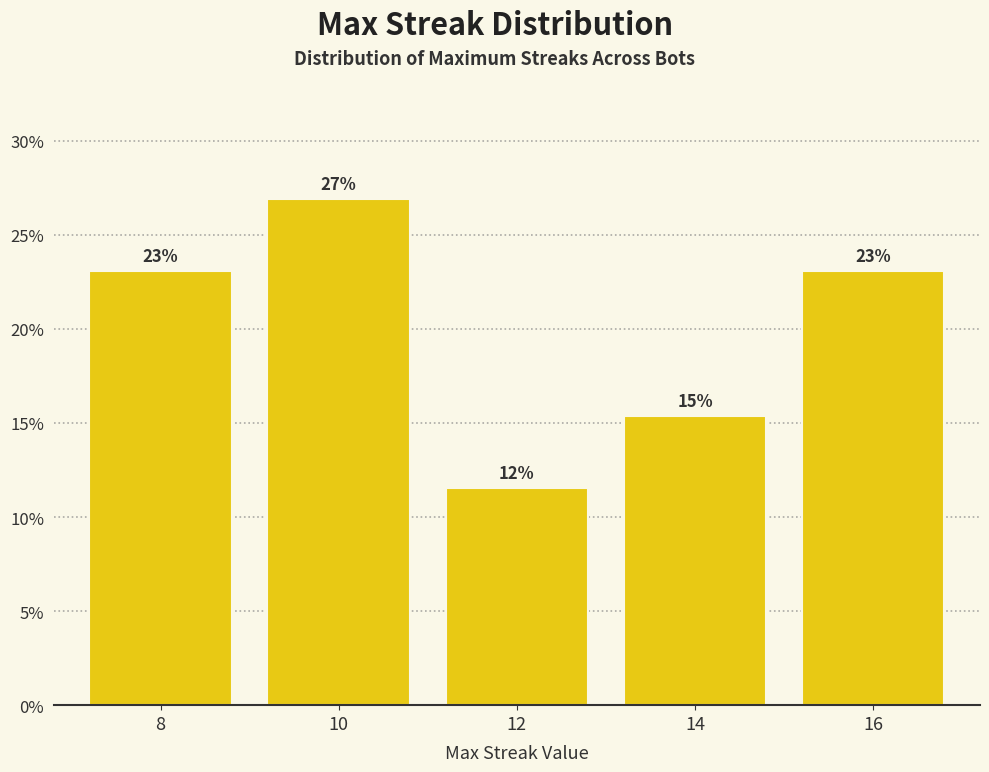

Which has a higher value, 16 or 14?

16